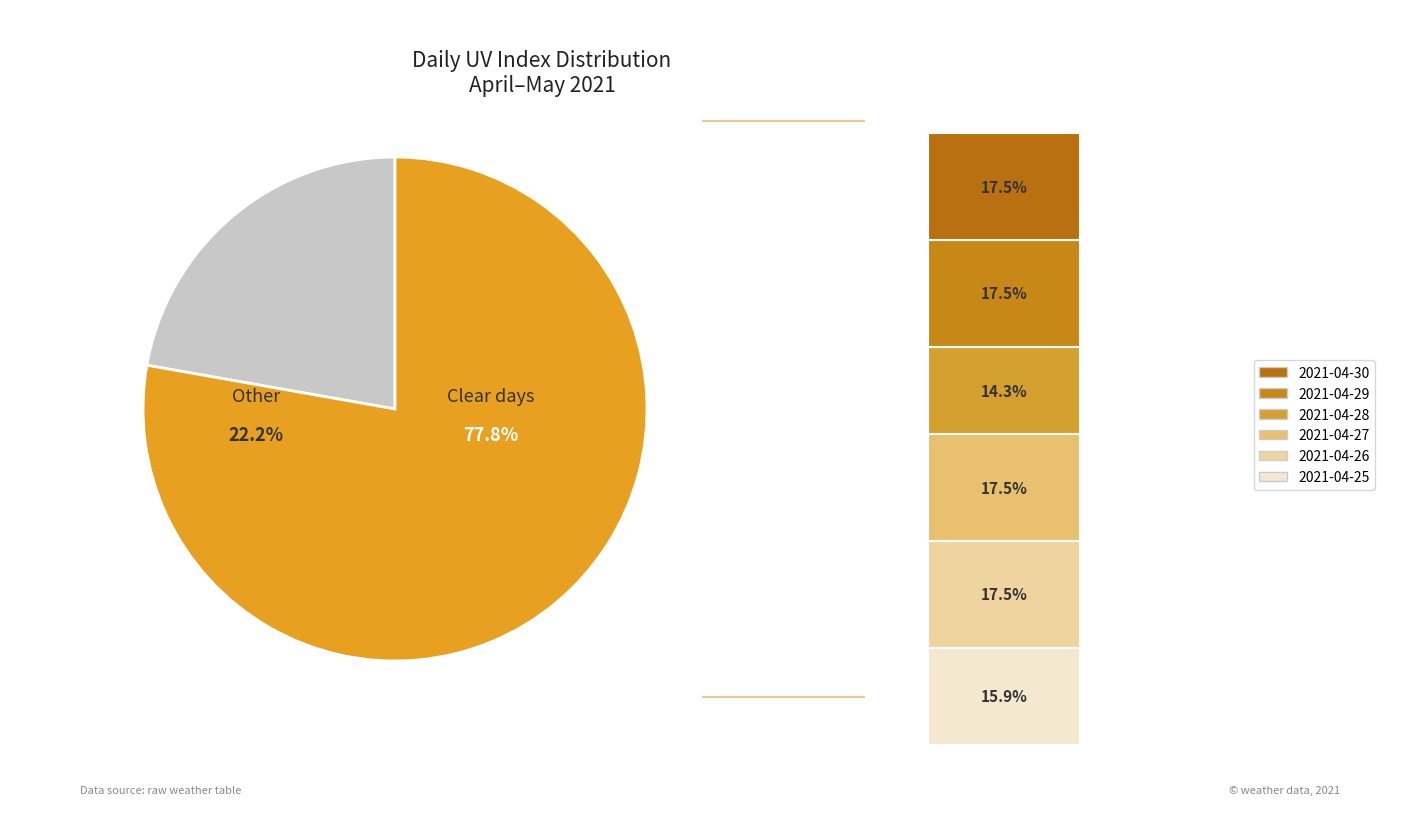

What is the change in value from 2021-04-25 to 2021-04-27?

+1